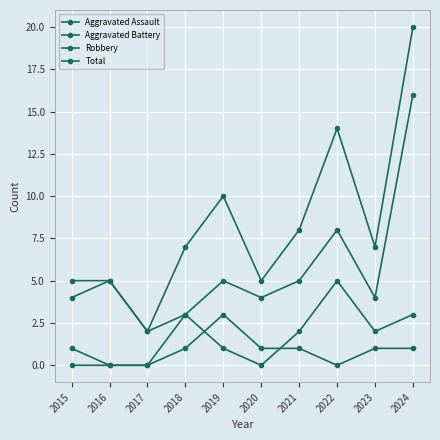

At which category does Aggravated Assault reach its first local peak?

2019